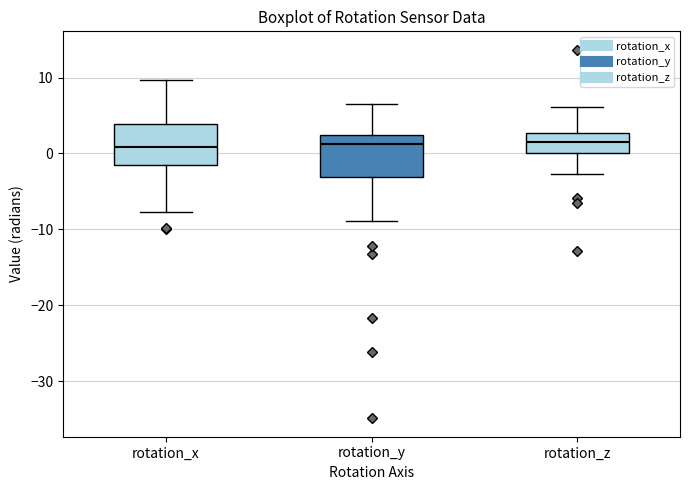

Reading left to right, read every box against the y-axis: the position of its median line, the range the box covers, and the ends of its whiskers. The values are not printed on the chart, so give them approximately, as read against the axis.

rotation_x: median 1, box -2 to 4, whiskers -8 to 10
rotation_y: median 1, box -3 to 2, whiskers -9 to 7
rotation_z: median 2, box 0 to 3, whiskers -3 to 6